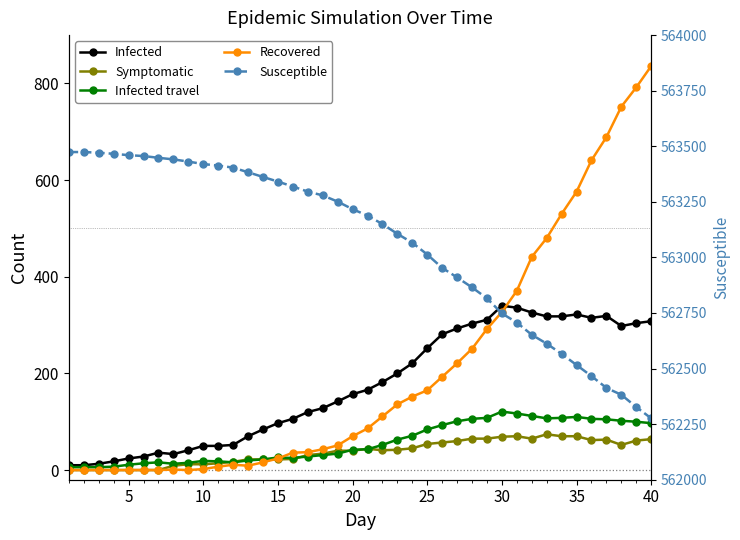

Count the number of categories in the chart.

40